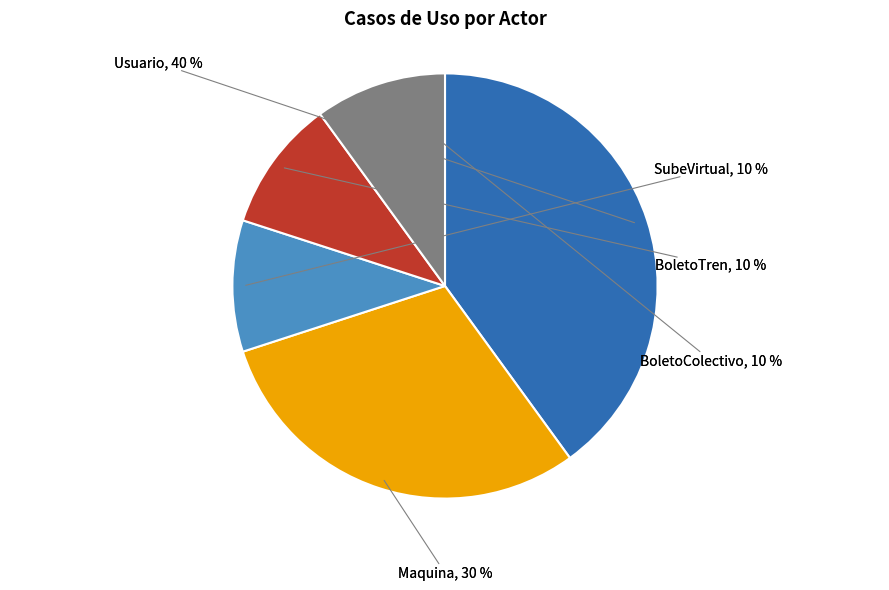

How many segments does this pie chart have?

5